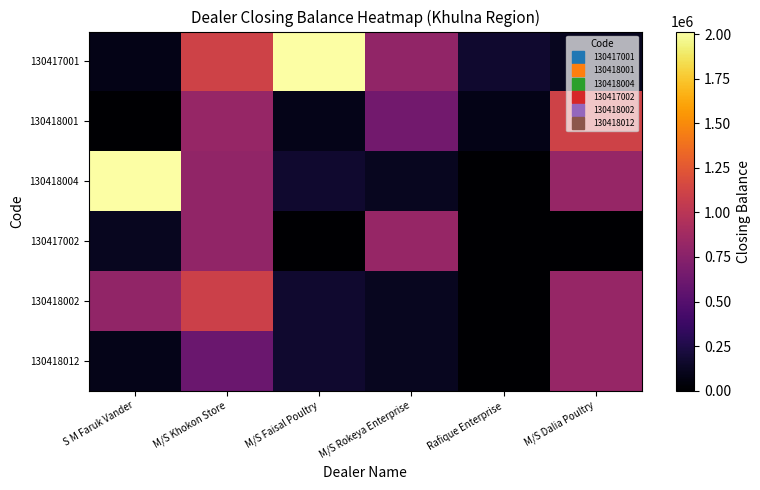

Reading left to right, what are all the values shown in this chart?

130417001: S M Faruk Vander=80675	M/S Khokon Store=1115865	M/S Faisal Poultry=2015583	M/S Rokeya Enterprise=801303	Rafique Enterprise=165905	M/S Dalia Poultry=115323
130418001: S M Faruk Vander=4800	M/S Khokon Store=826375	M/S Faisal Poultry=88800	M/S Rokeya Enterprise=644950	Rafique Enterprise=80675	M/S Dalia Poultry=1115865
130418004: S M Faruk Vander=2015583	M/S Khokon Store=801303	M/S Faisal Poultry=165905	M/S Rokeya Enterprise=115323	Rafique Enterprise=4800	M/S Dalia Poultry=826375
130417002: S M Faruk Vander=115323	M/S Khokon Store=800000	M/S Faisal Poultry=4800	M/S Rokeya Enterprise=826375	Rafique Enterprise=-40	M/S Dalia Poultry=25
130418002: S M Faruk Vander=801303	M/S Khokon Store=1100000	M/S Faisal Poultry=165905	M/S Rokeya Enterprise=115323	Rafique Enterprise=4800	M/S Dalia Poultry=826375
130418012: S M Faruk Vander=88800	M/S Khokon Store=600000	M/S Faisal Poultry=165905	M/S Rokeya Enterprise=115323	Rafique Enterprise=4800	M/S Dalia Poultry=826375